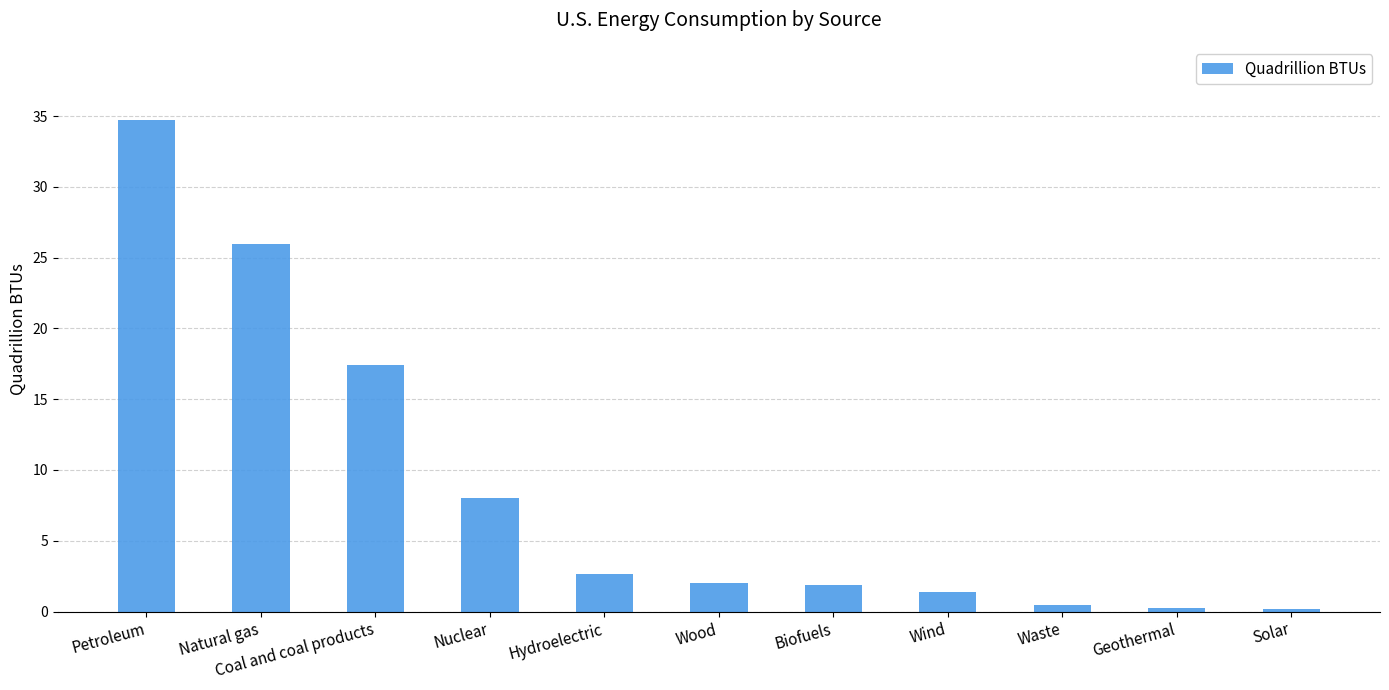

What is the sum of the values at Nuclear and Wind?

9.4